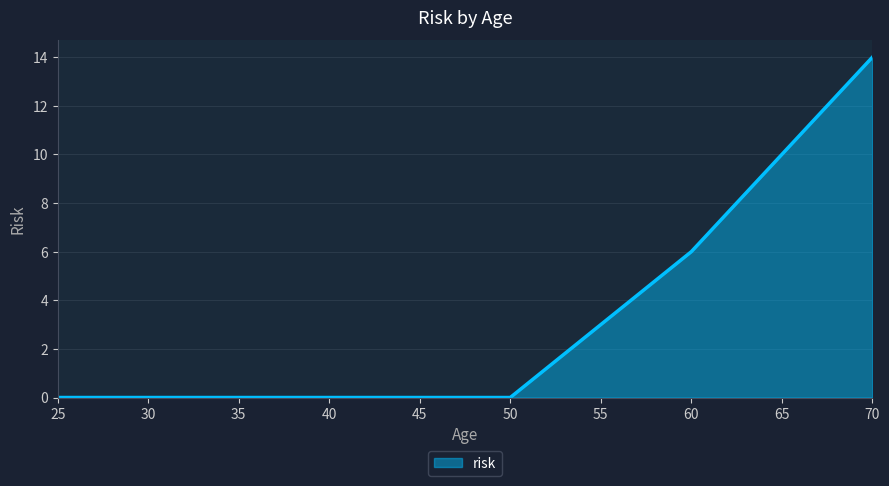

What is the change in value from 60 to 70?

+8